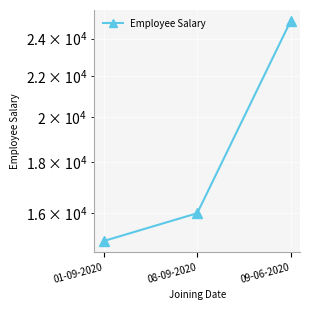

What is the ratio of the value at 08-09-2020 to the value at 01-09-2020?

1.1